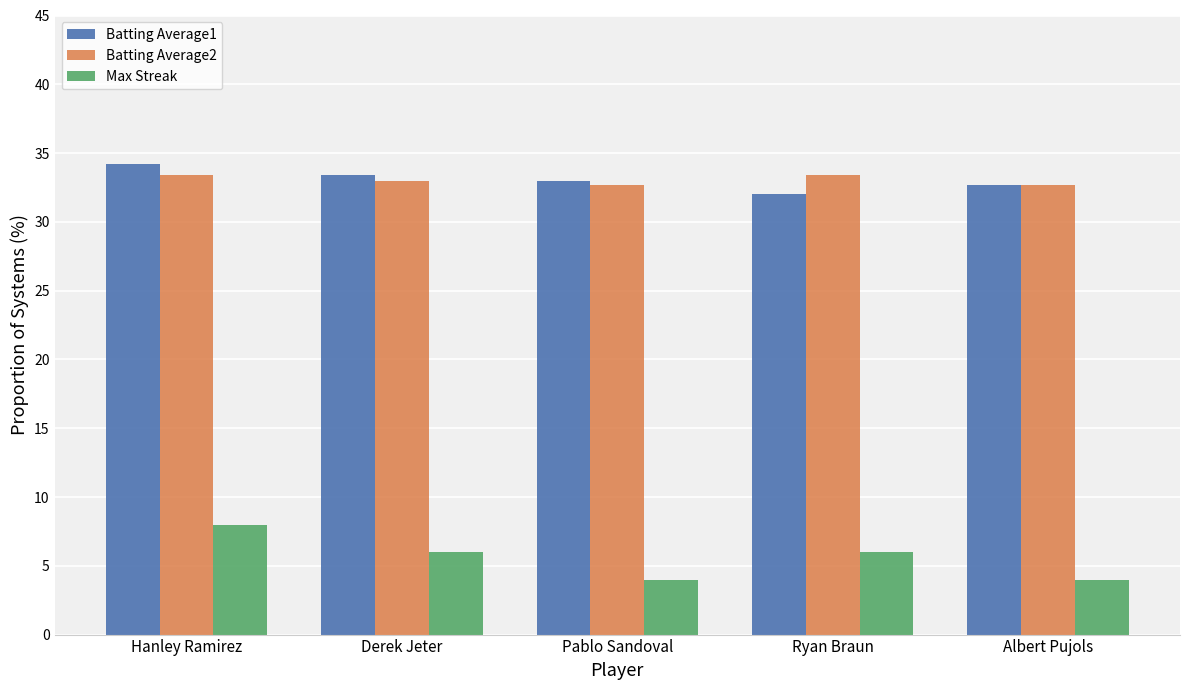

Reading right to left, what are all the values shown in this chart?

Batting Average1: 32.7	32.0	33.0	33.4	34.2
Batting Average2: 32.7	33.4	32.7	33.0	33.4
Max Streak: 4.0	6.0	4.0	6.0	8.0